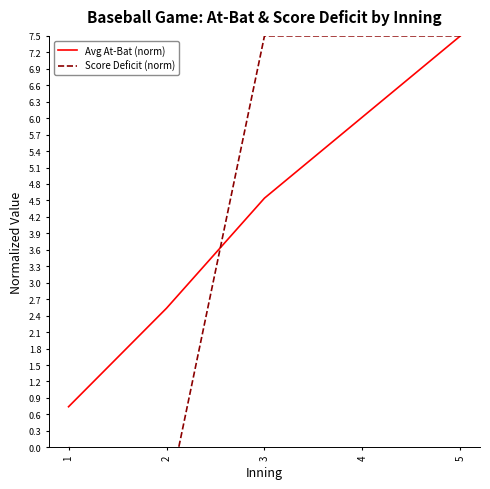

Which has a higher value, 2 or 4?

4